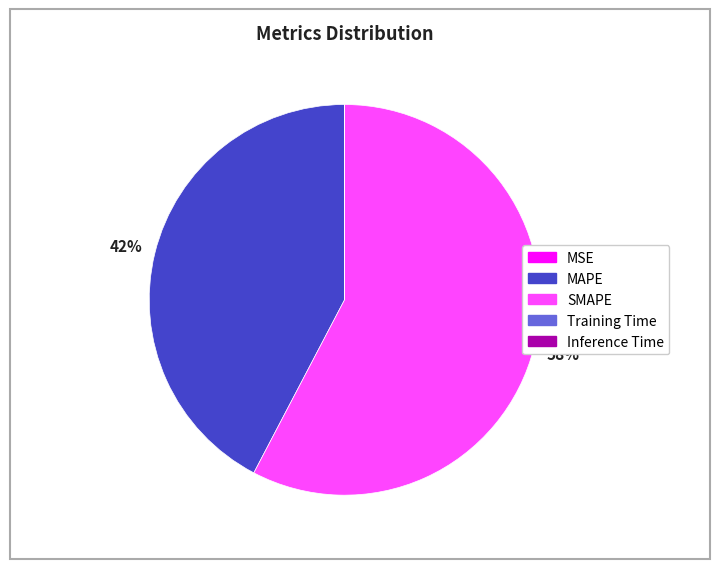

What percentage is the MAPE slice, to the nearest percent?

42%